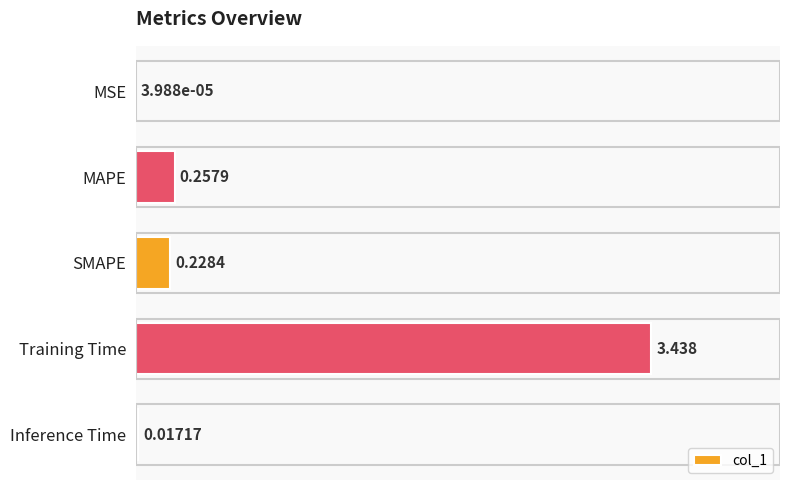

Where is the data nearest to the value 1?

MAPE